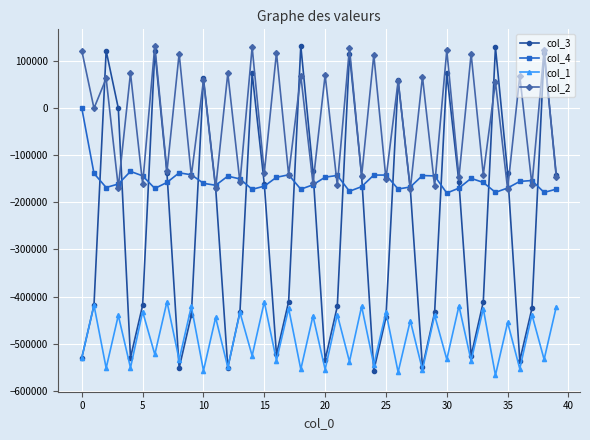

Which series has the largest total across all categories?

col_2